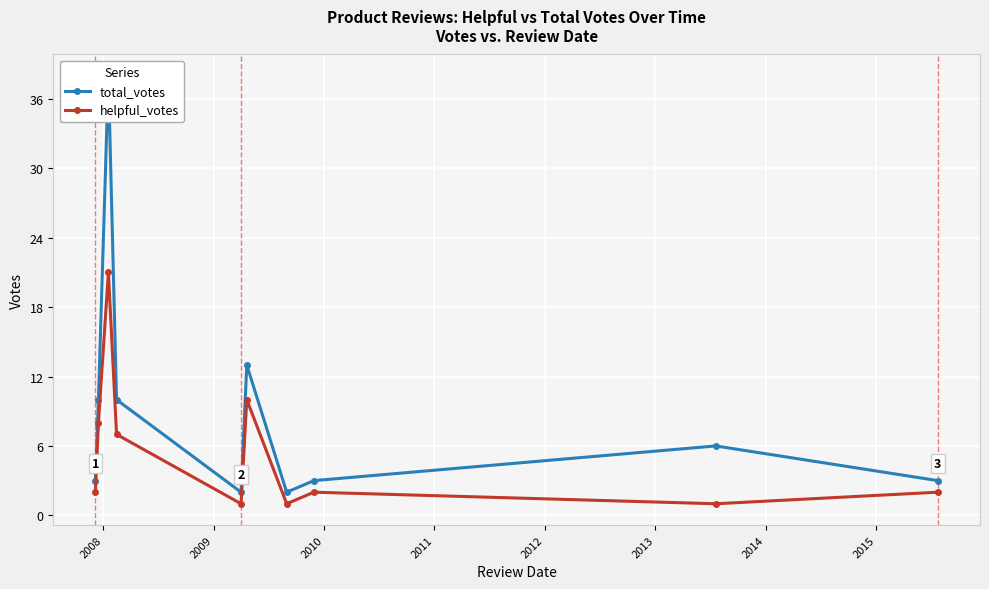

In helpful_votes, how many points are higher than both neighbors (excluding endpoints)?

3